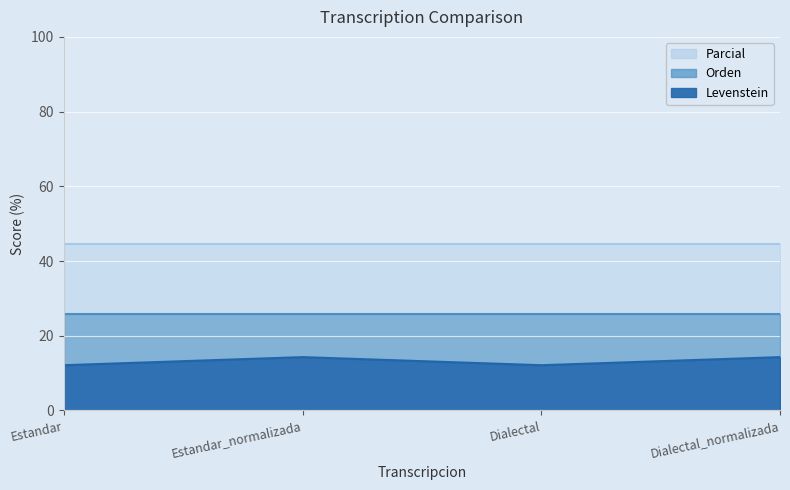

What are all the series names shown in the legend?

Levenstein, Parcial, Orden